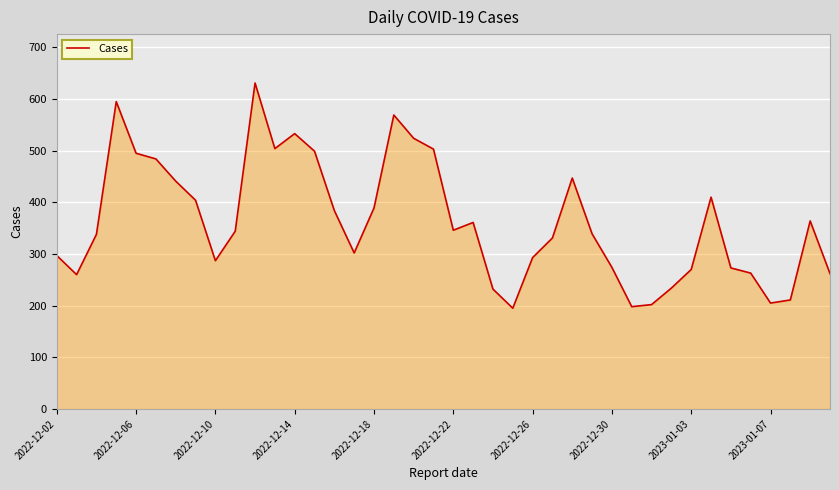

How many lines are shown in the chart?

1